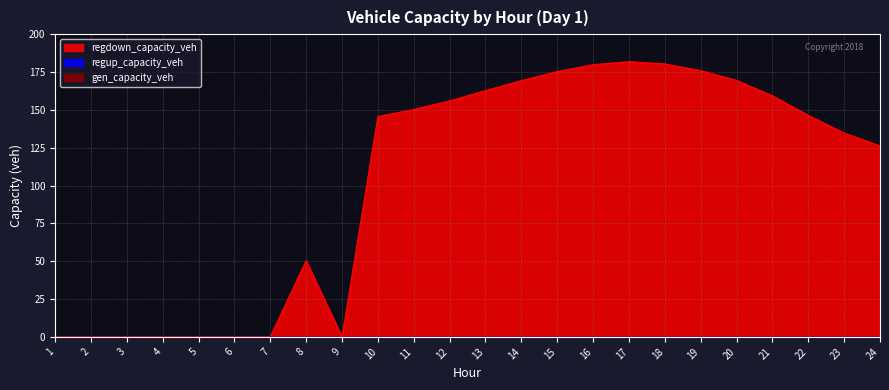

Between 14 and 9, which is larger?

14